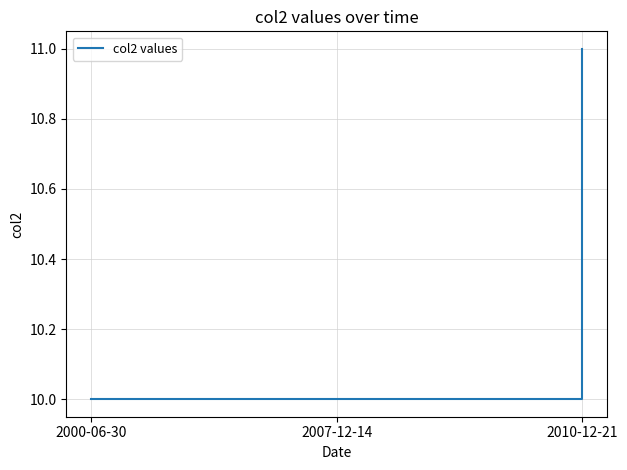

Does the chart display data point markers on the line(s)?

No